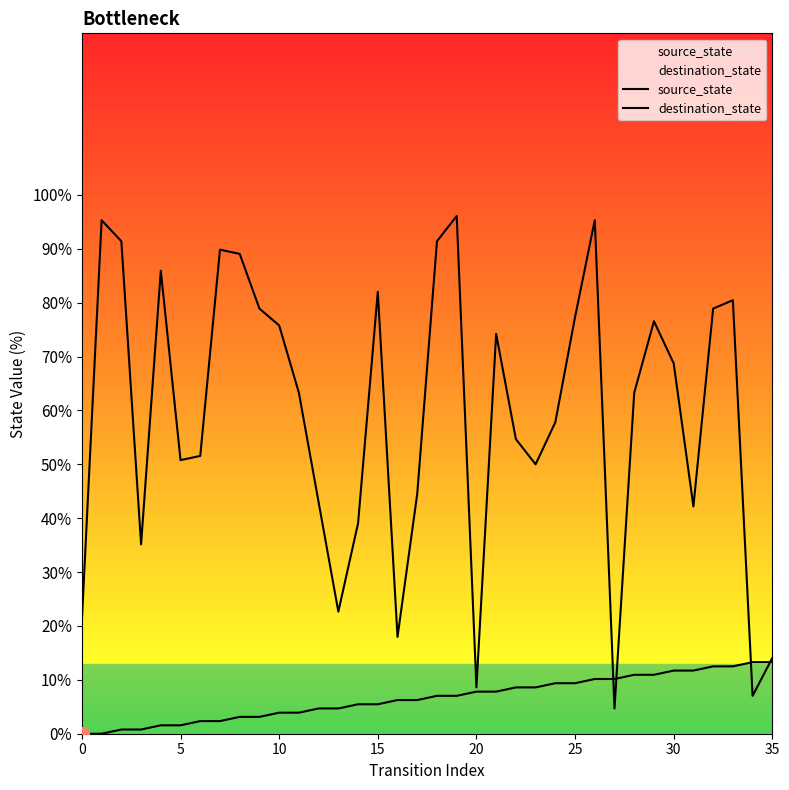

What is the average value of the source_state series?

6.6